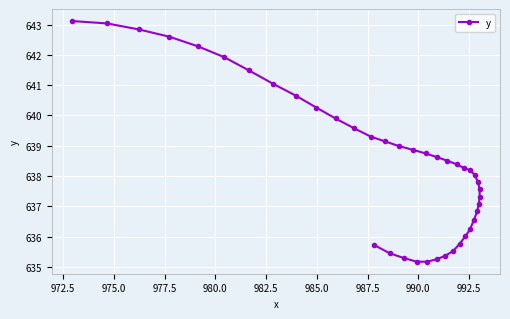

How many data points are less than 638?

17